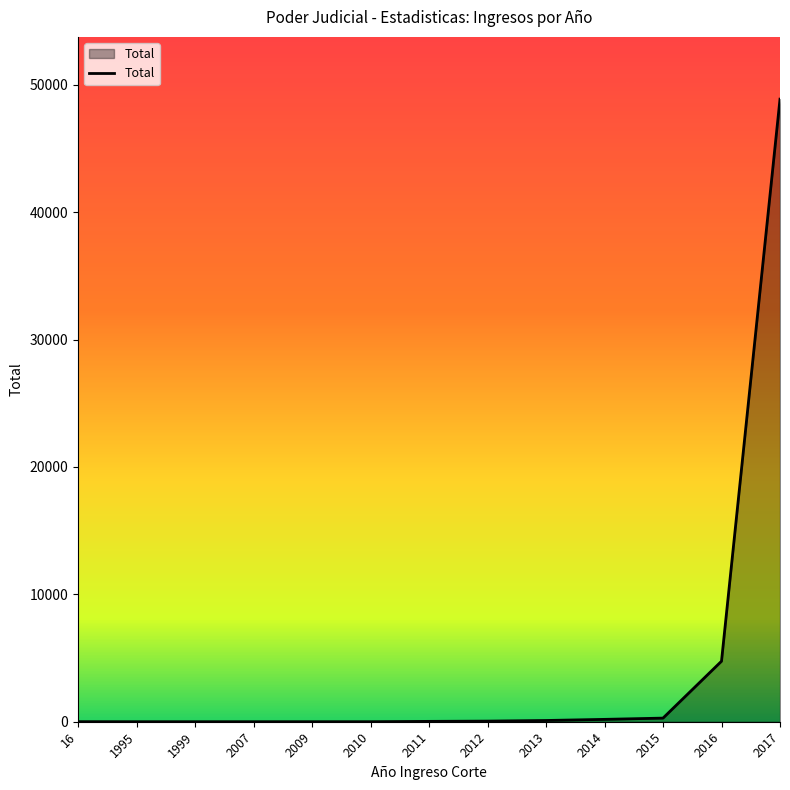

True or false: the data shows 2473 at 2016.

False